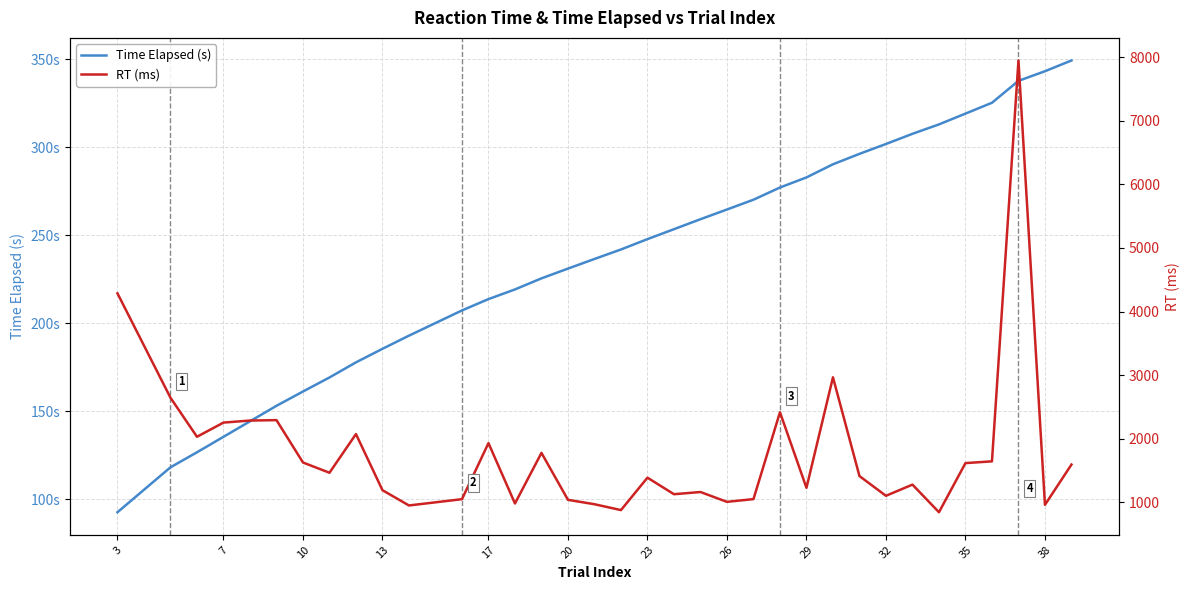

The RT (ms) series shows 1371.5 at 10. True or false?

False